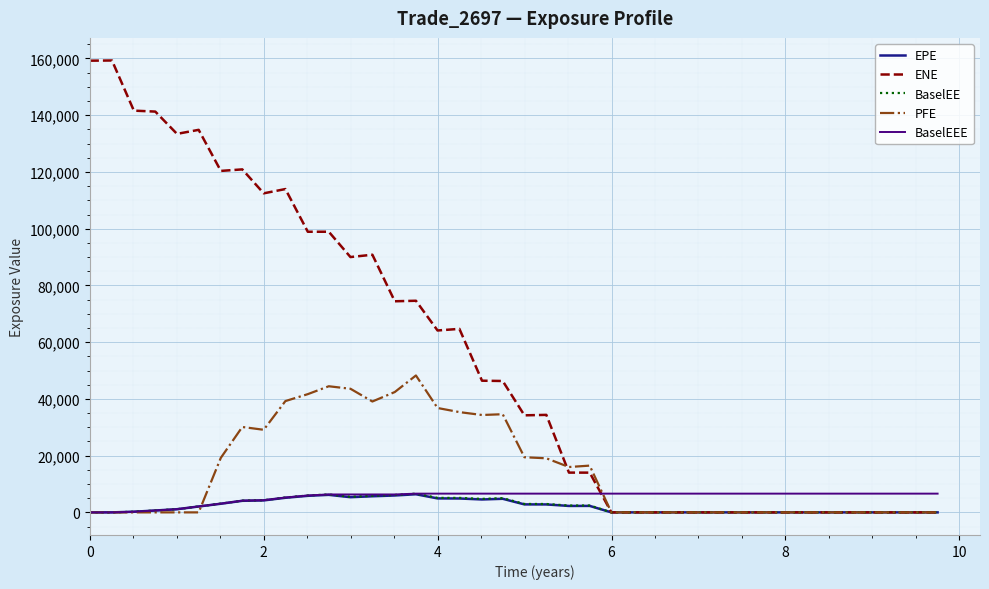

What is the maximum value shown in the chart?

159291.0